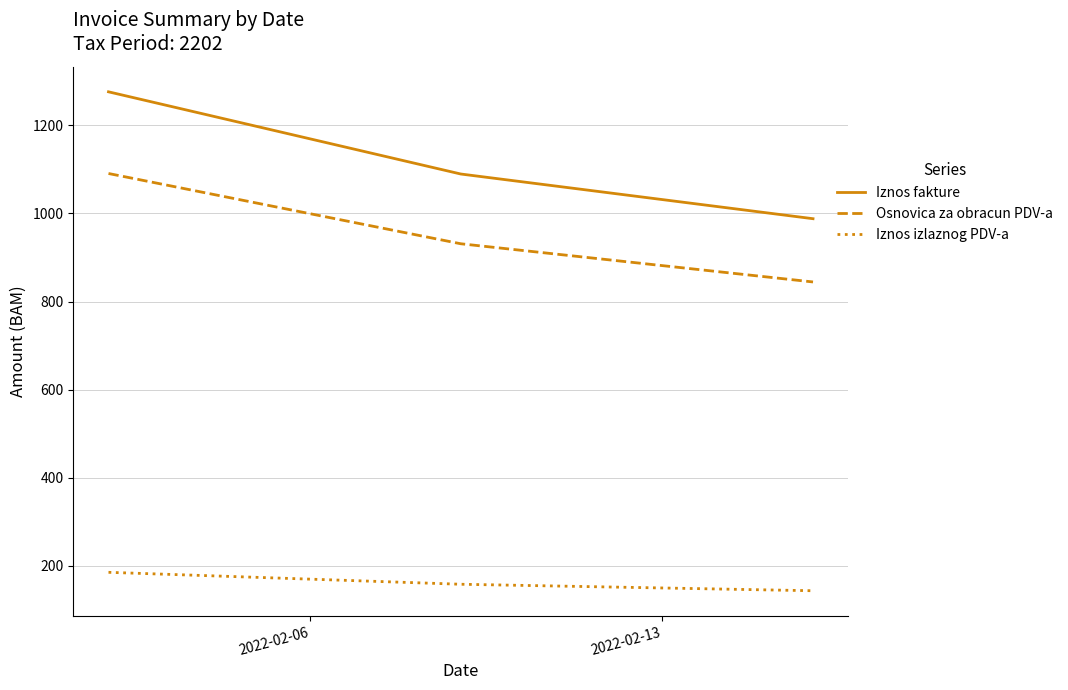

What is the average value of the Iznos fakture series?

1117.7